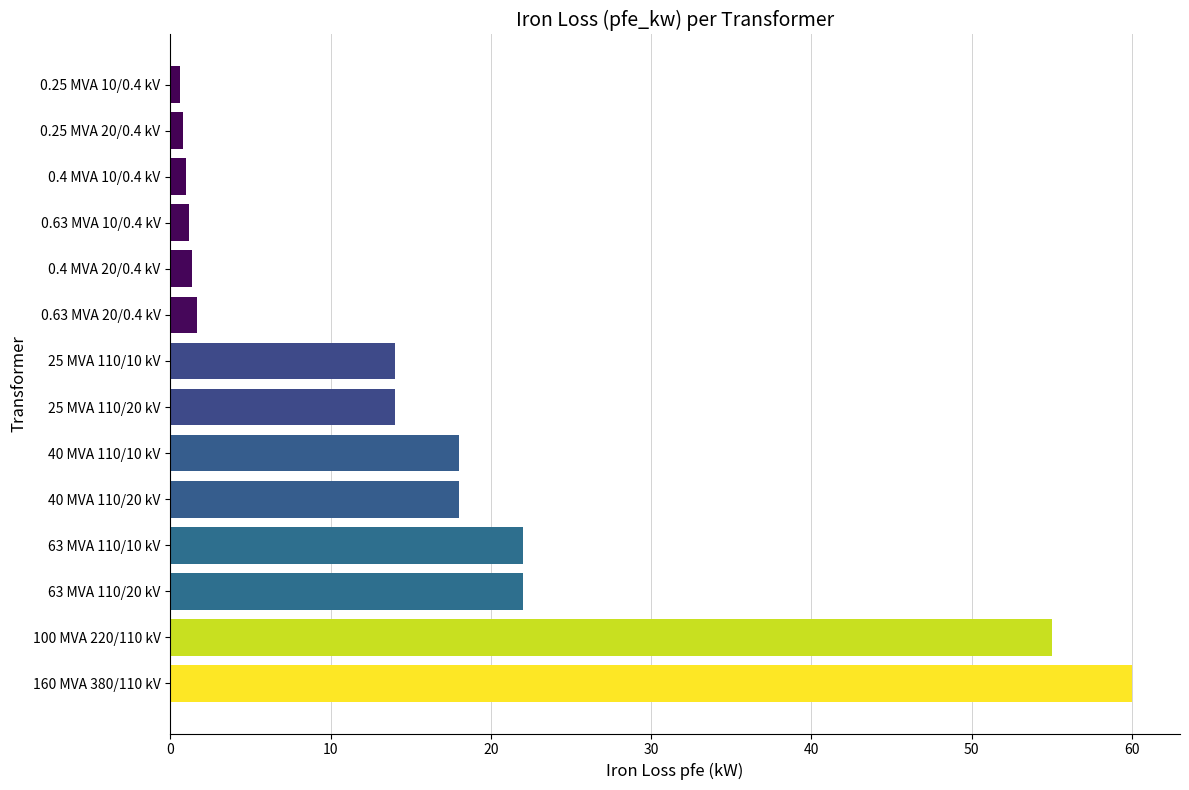

What is the greatest value displayed?

60.0